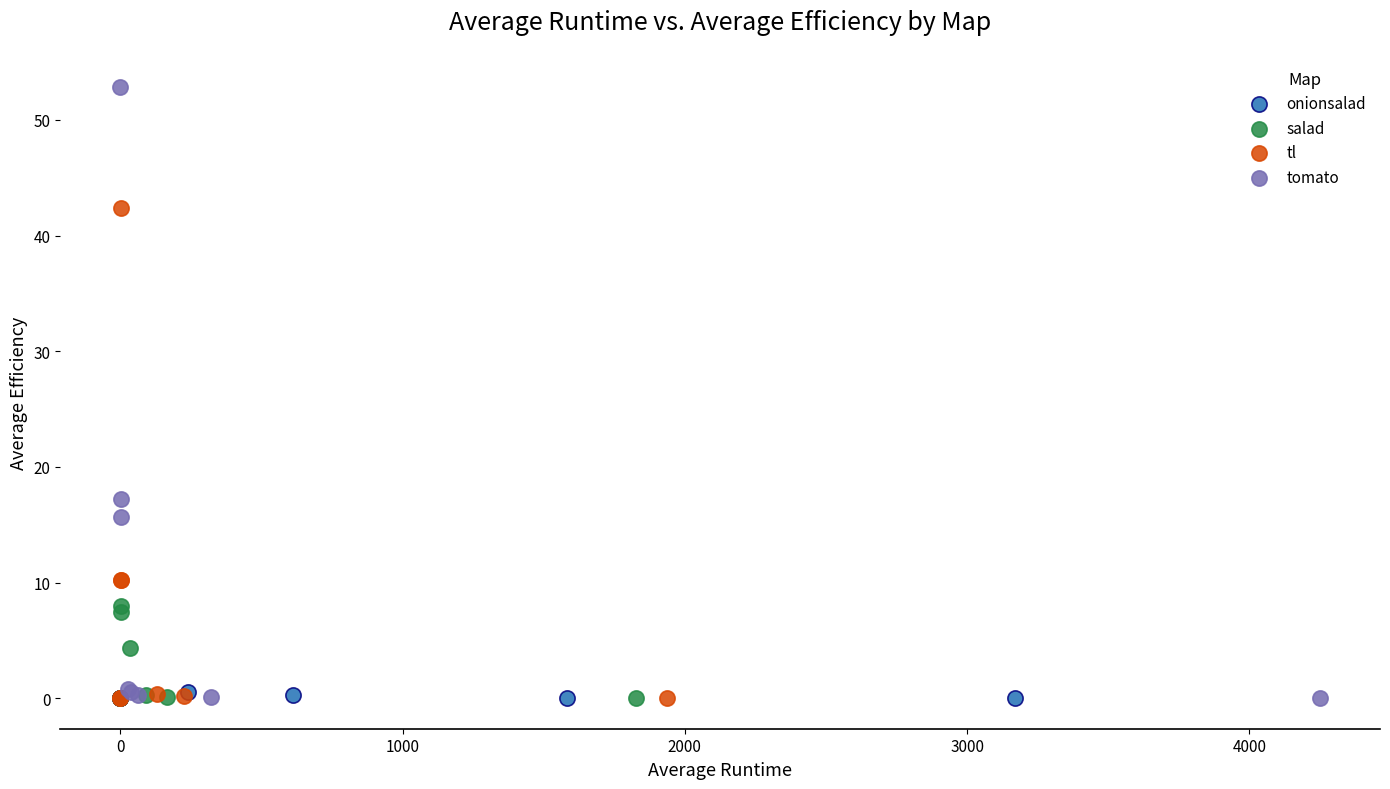

Which series has the largest Y range (max minus min)?

tomato